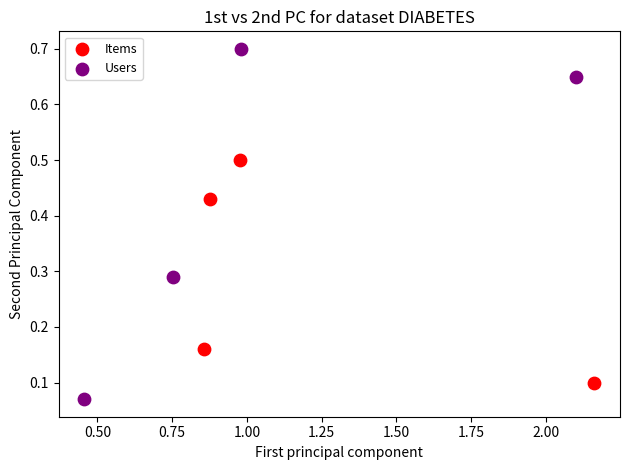

What are all the series names shown in the legend?

Items, Users